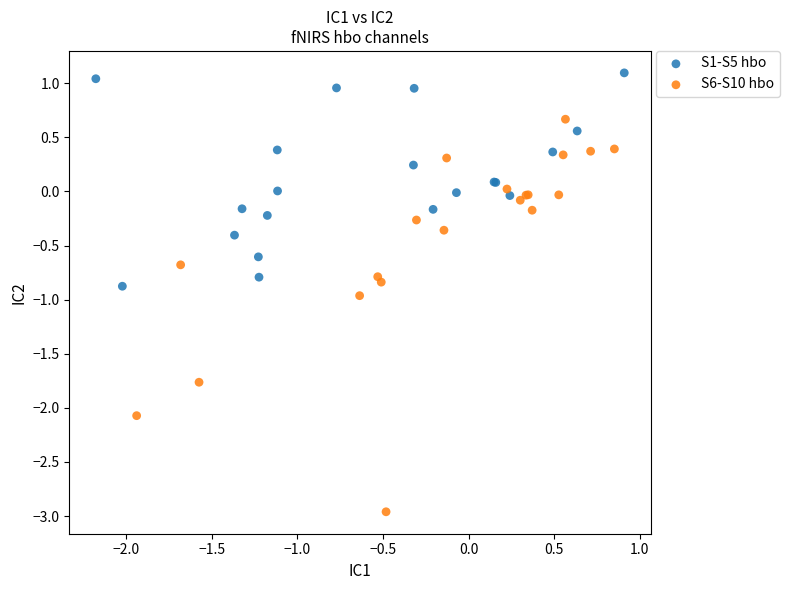

Which series has the widest spread of Y values?

S6-S10 hbo